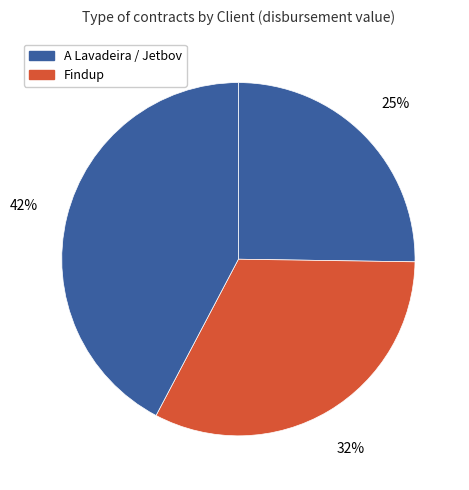

Which slice is the smallest?

A Lavadeira